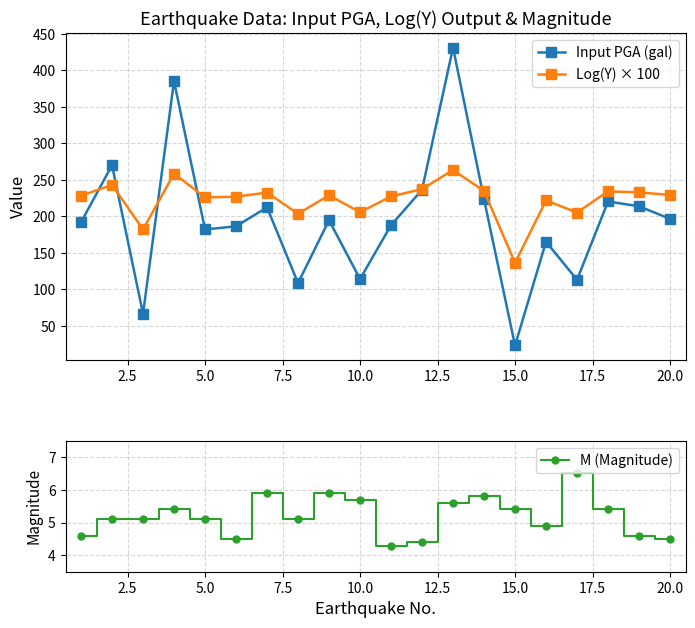

In Input PGA (gal), how many points are lower than both neighbors (excluding endpoints)?

6